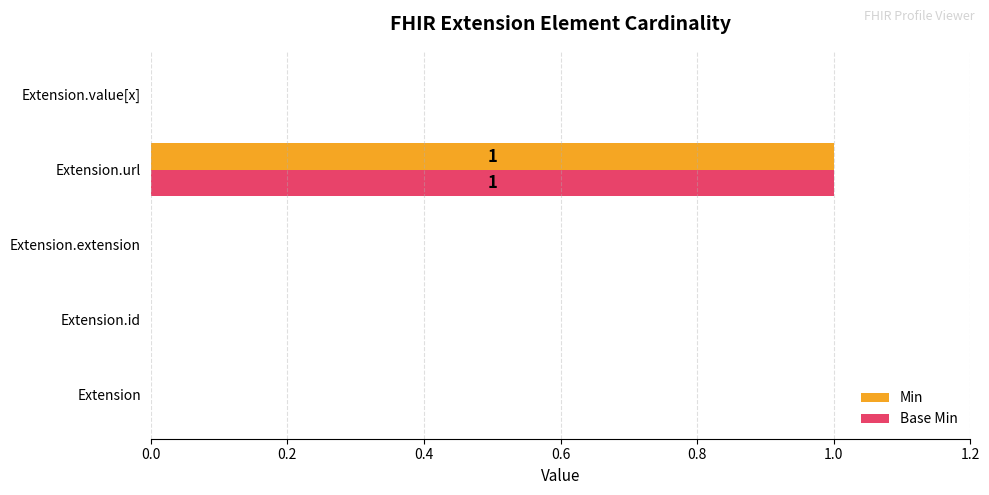

At which label does Min reach its peak?

Extension.url